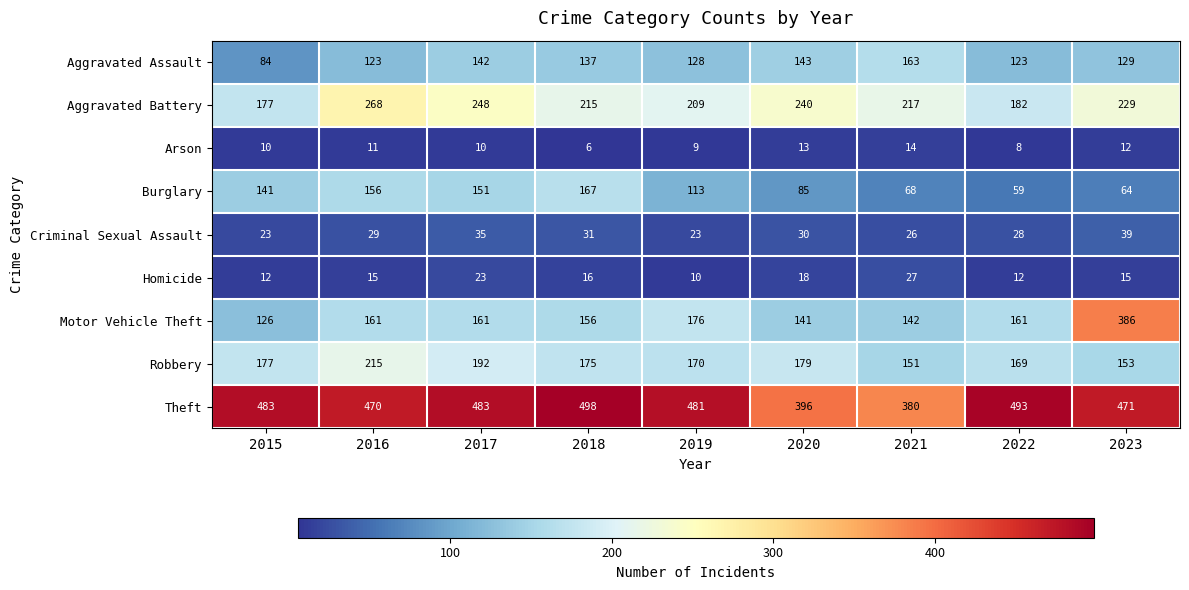

How many values in the Burglary series are below 113?

4